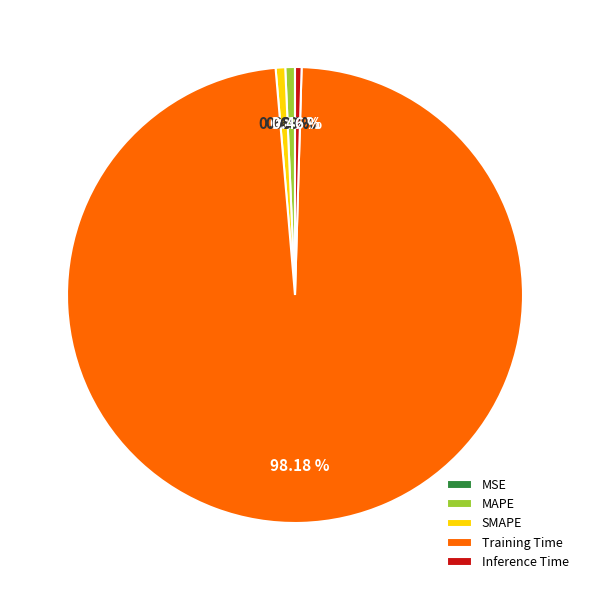

Between MSE and MAPE, which is larger?

MAPE